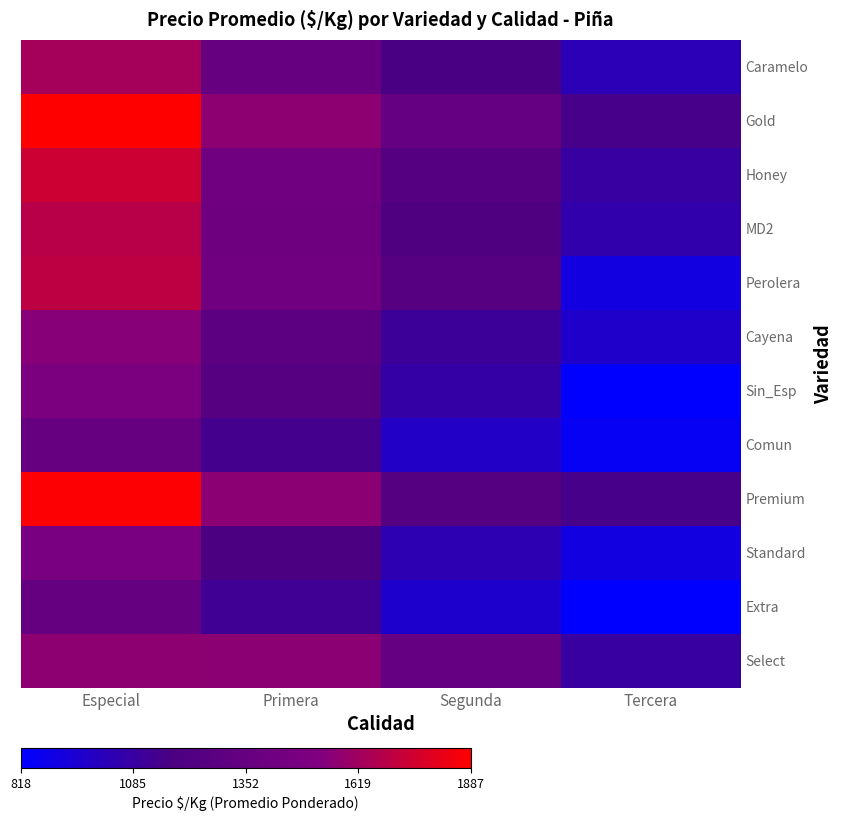

Reading left to right, transcribe all the data shown in this chart.

Caramelo: Especial=1636	Primera=1365	Segunda=1170	Tercera=1024
Gold: Especial=1887	Primera=1566	Segunda=1348	Tercera=1156
Honey: Especial=1742	Primera=1436	Segunda=1243	Tercera=1089
MD2: Especial=1686	Primera=1413	Segunda=1210	Tercera=1052
Perolera: Especial=1700	Primera=1433	Segunda=1250	Tercera=906
Cayena: Especial=1550	Primera=1292	Segunda=1107	Tercera=969
Sin_Esp: Especial=1500	Primera=1250	Segunda=1071	Tercera=818
Comun: Especial=1365	Primera=1147	Segunda=983	Tercera=851
Premium: Especial=1877	Primera=1565	Segunda=1243	Tercera=1156
Standard: Especial=1485	Primera=1179	Segunda=1036	Tercera=906
Extra: Especial=1350	Primera=1125	Segunda=964	Tercera=818
Select: Especial=1566	Primera=1565	Segunda=1348	Tercera=1089